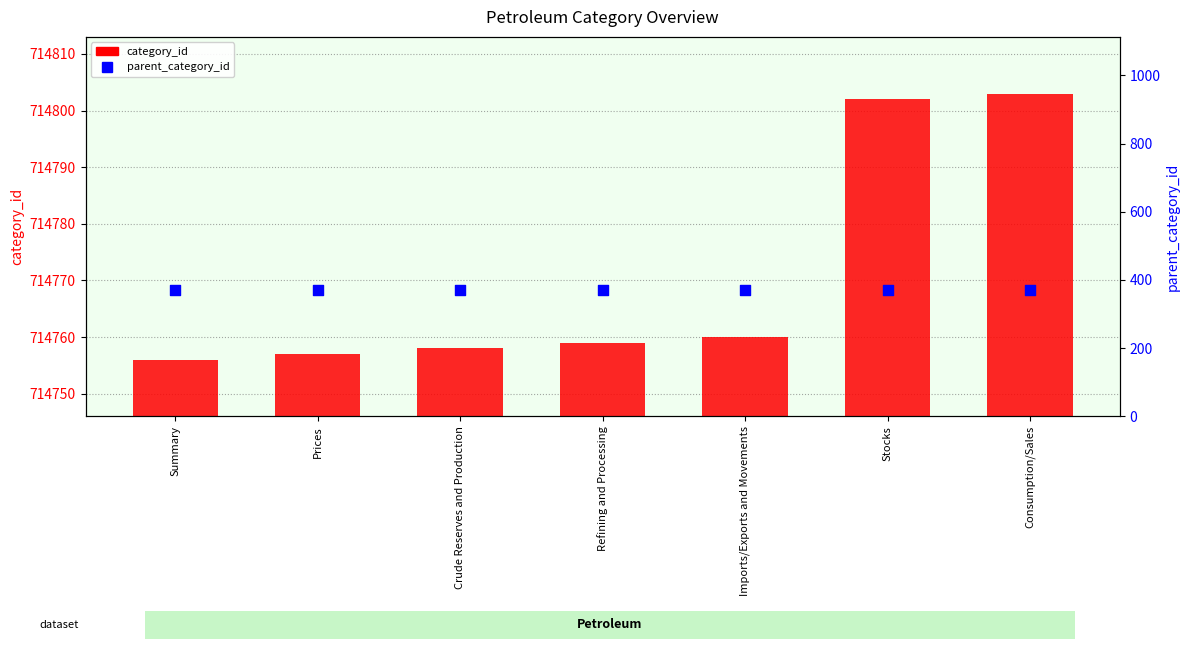

What is the total value across all series at Imports/Exports and Movements?

715131